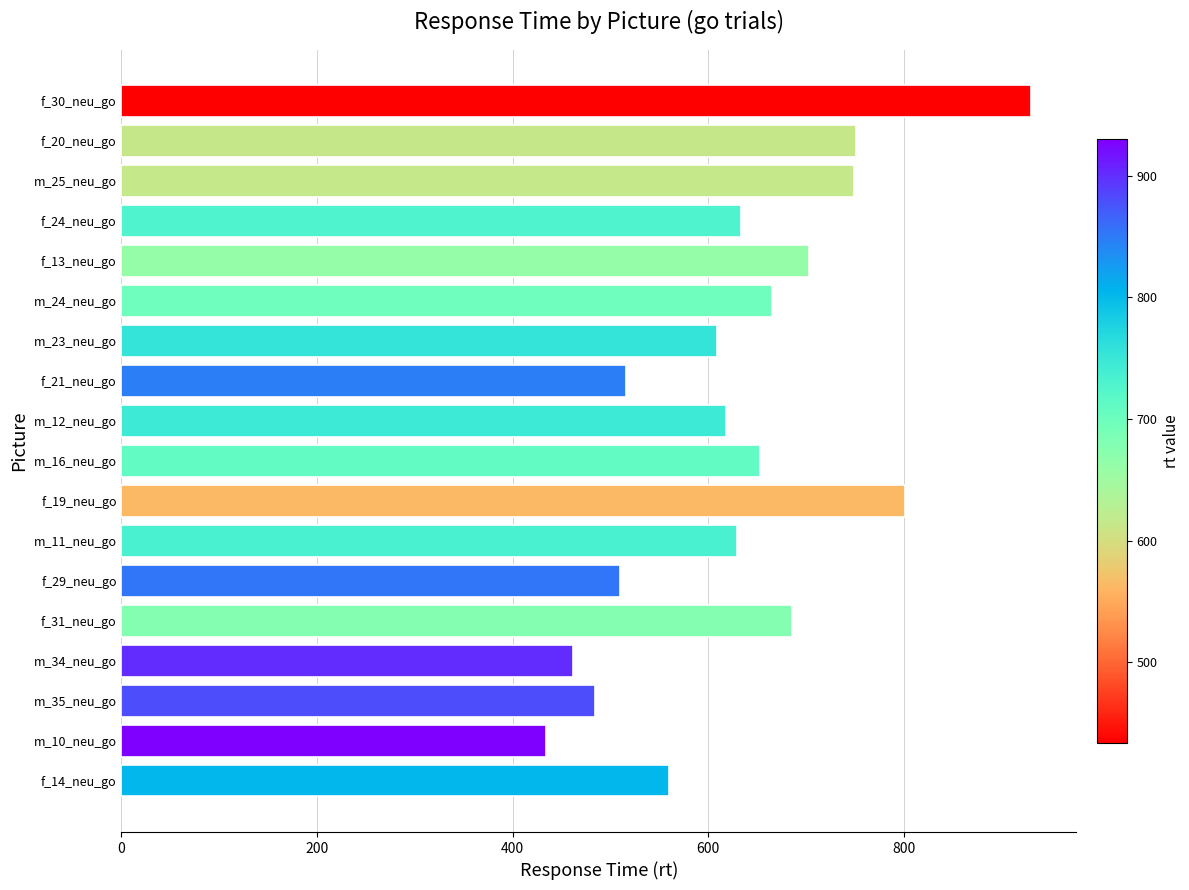

What is the ratio of the value at f_29_neu_go to the value at f_30_neu_go?

0.5